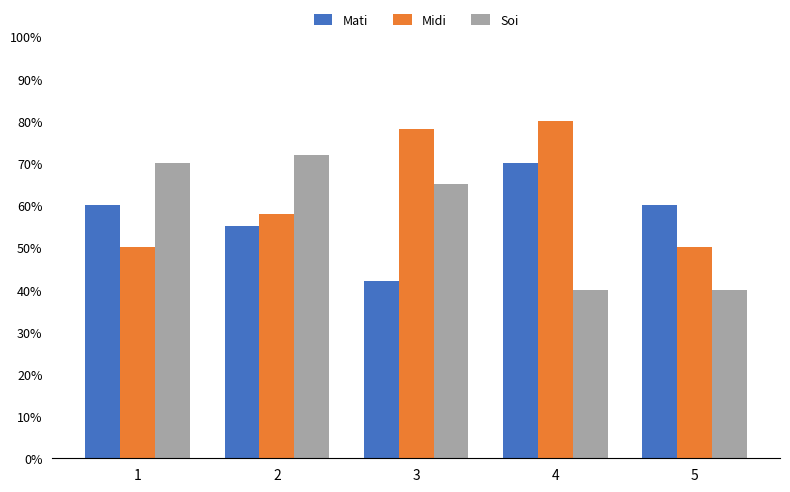

Does the chart contain any negative values?

No